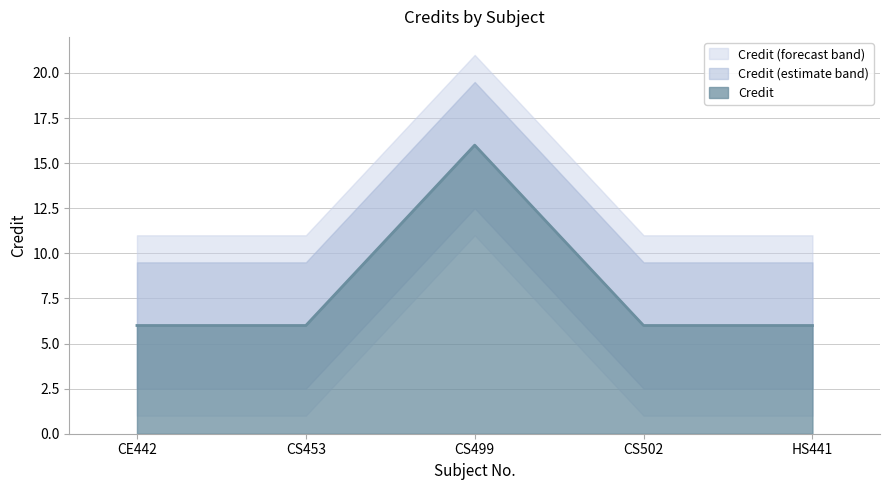

How many values are between 6 and 7?

4